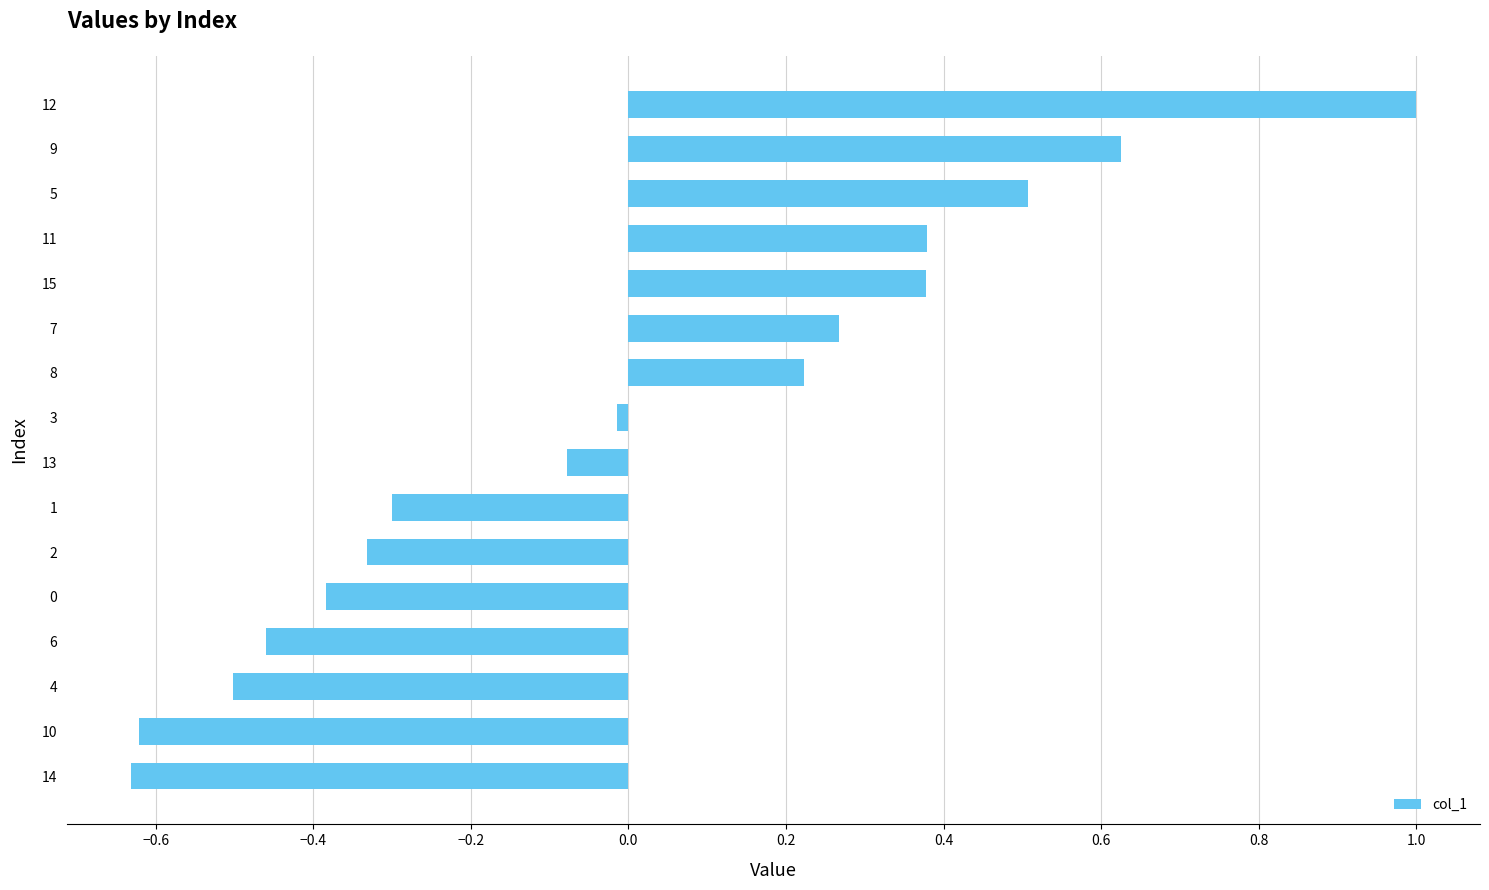

Does the chart contain stacked bars?

No